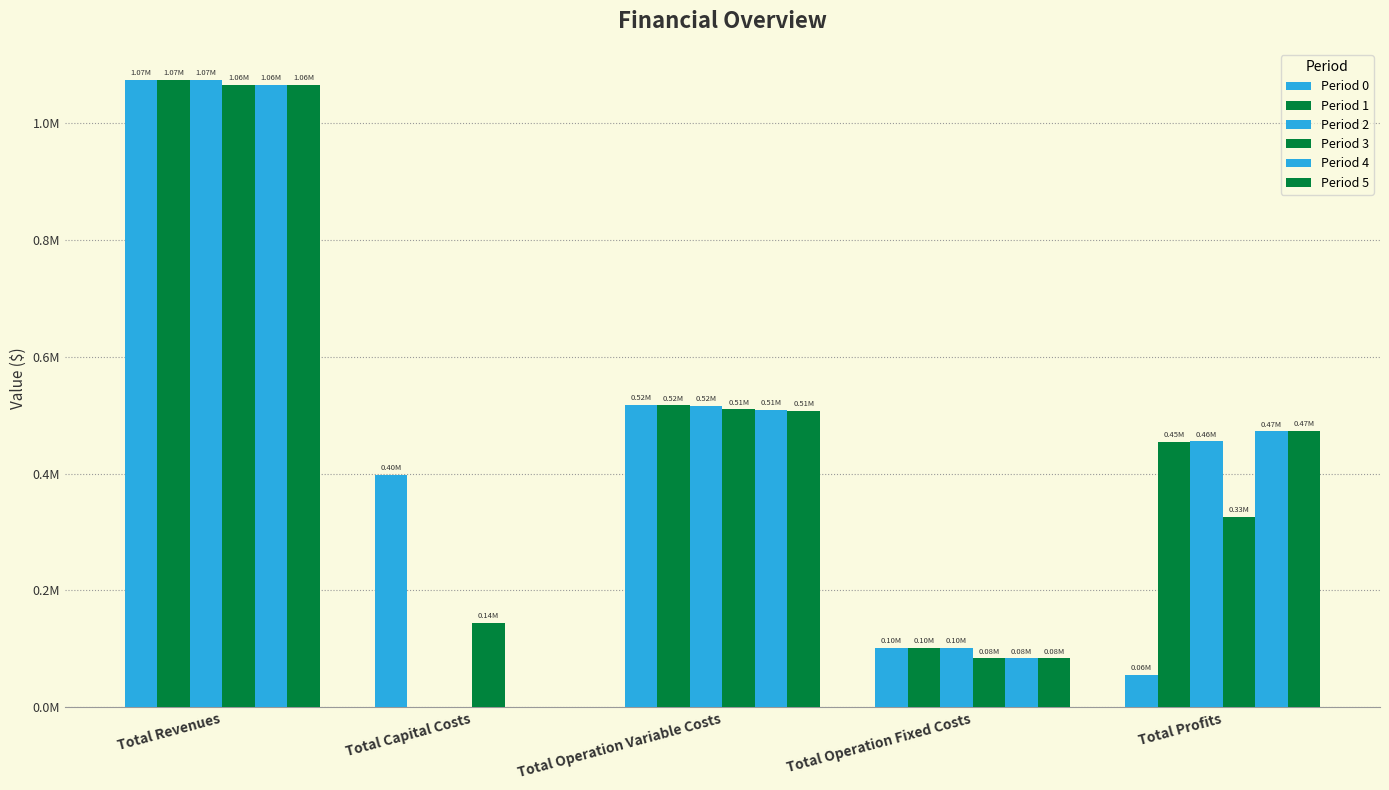

The value of Period 5 at Total Profits is 473222.9. True or false?

True